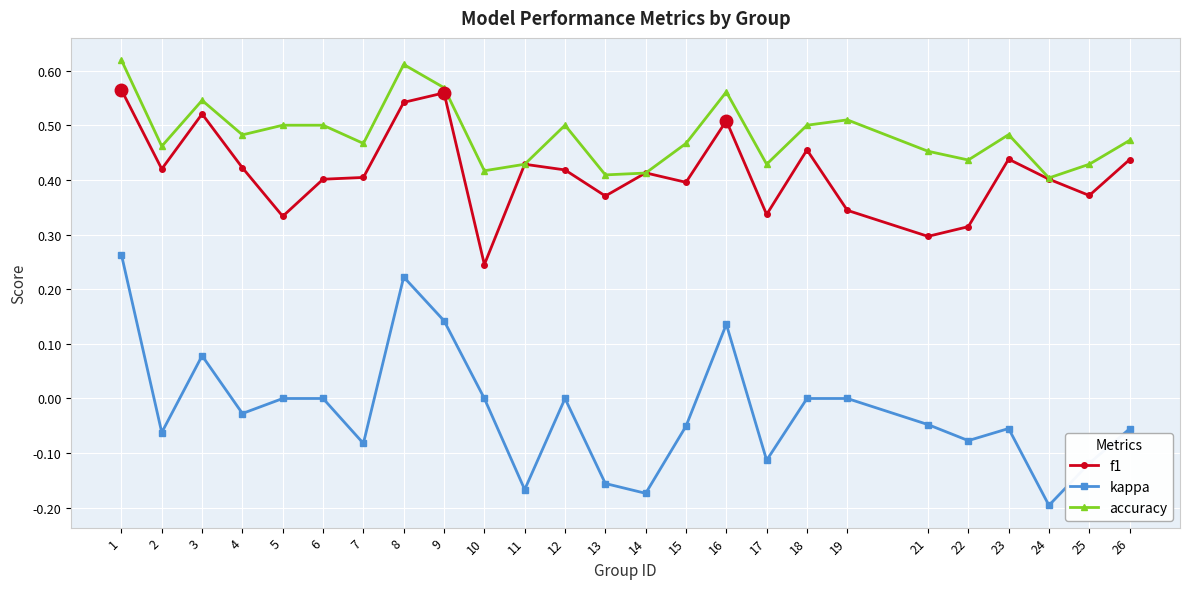

True or false: kappa and accuracy cross at least once.

False